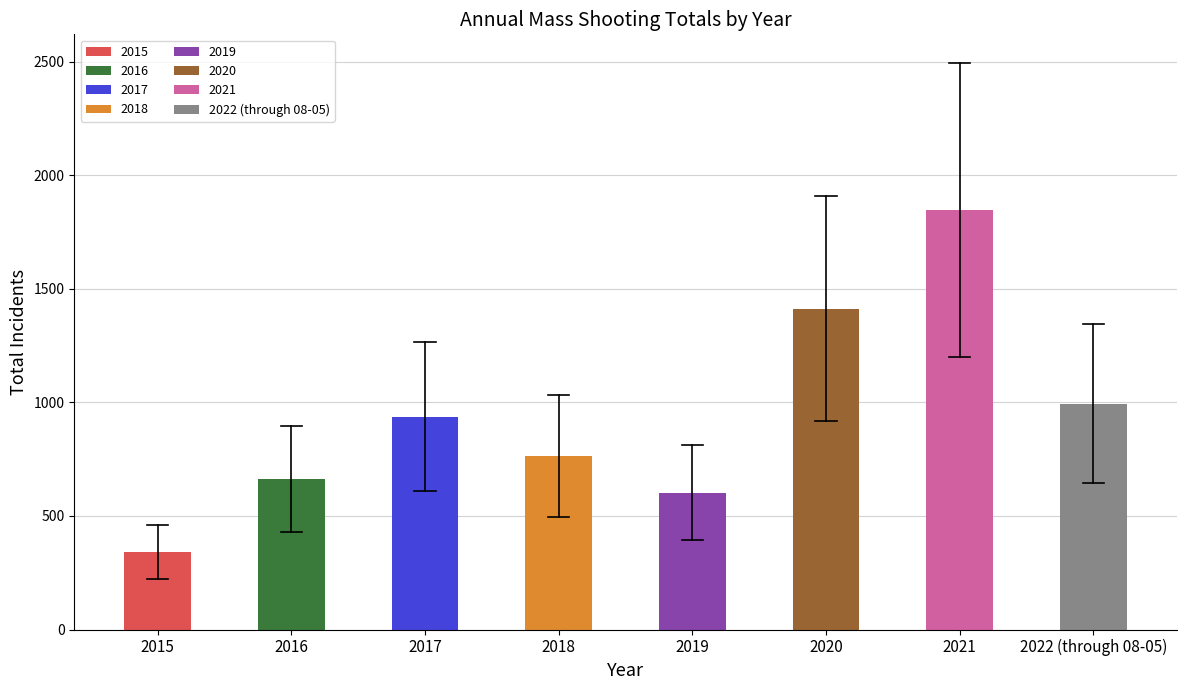

At which label is the value closest to 1094?

2022 (through 08-05)